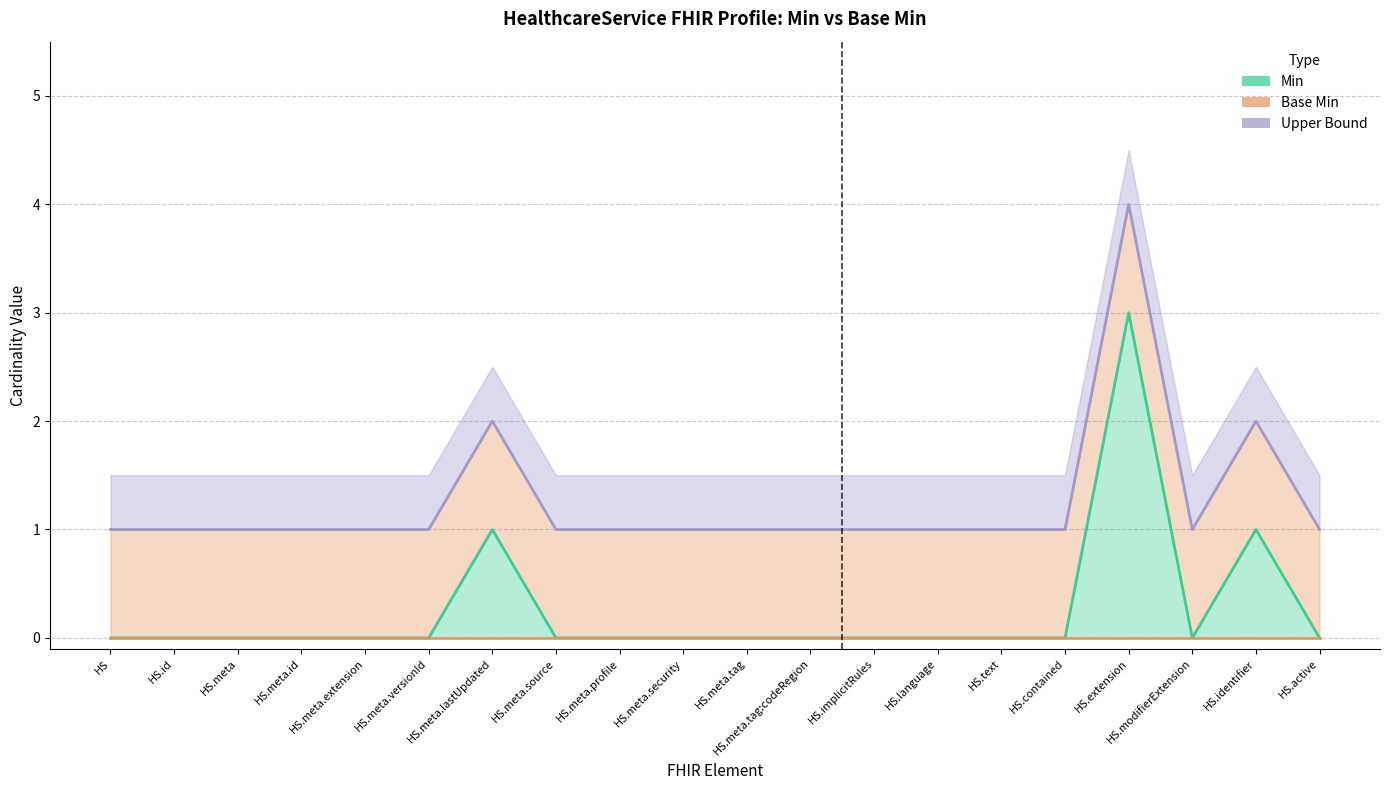

Rank the series by their maximum value, from highest to lowest.

Upper Bound, Min, Base Min